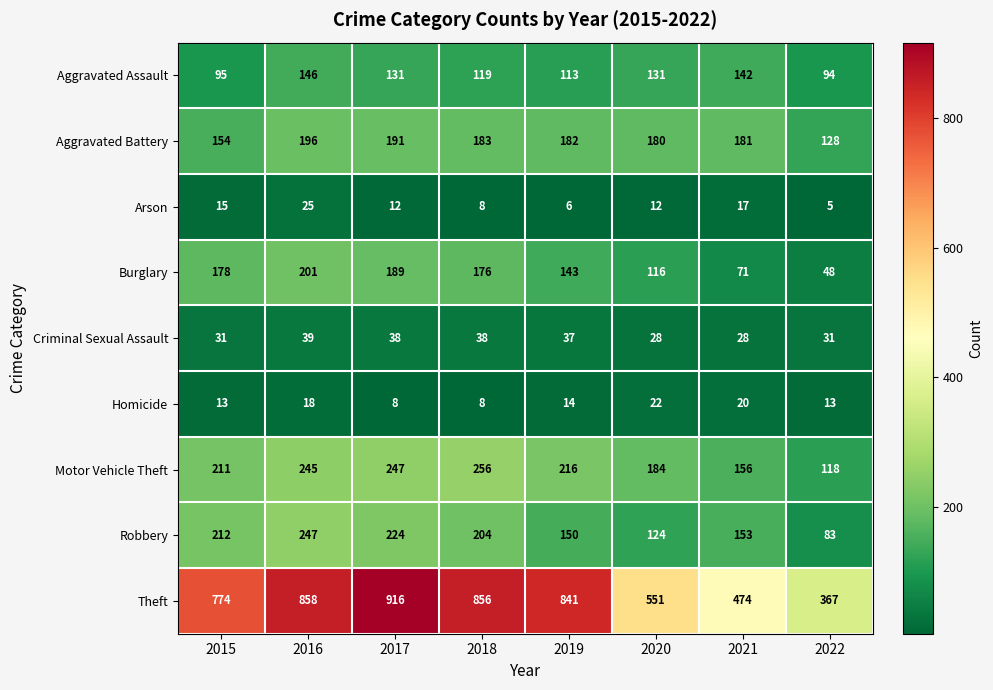

List the series in order of their peak value, highest first.

Theft, Motor Vehicle Theft, Robbery, Burglary, Aggravated Battery, Aggravated Assault, Criminal Sexual Assault, Arson, Homicide